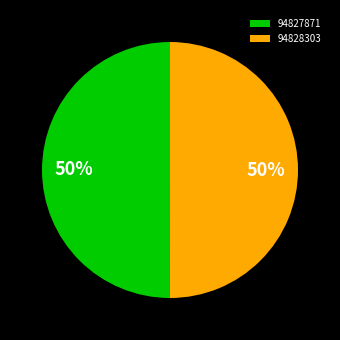

To the nearest percent, what is the combined percentage of 94828303 and 94827871?

100%